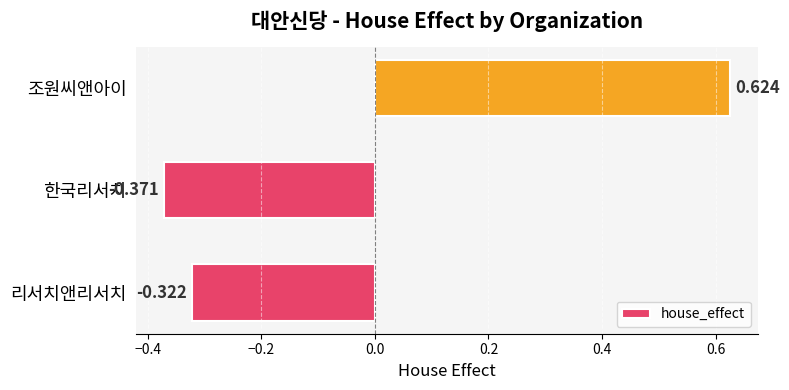

Between 리서치앤리서치 and 조원씨앤아이, which is larger?

조원씨앤아이